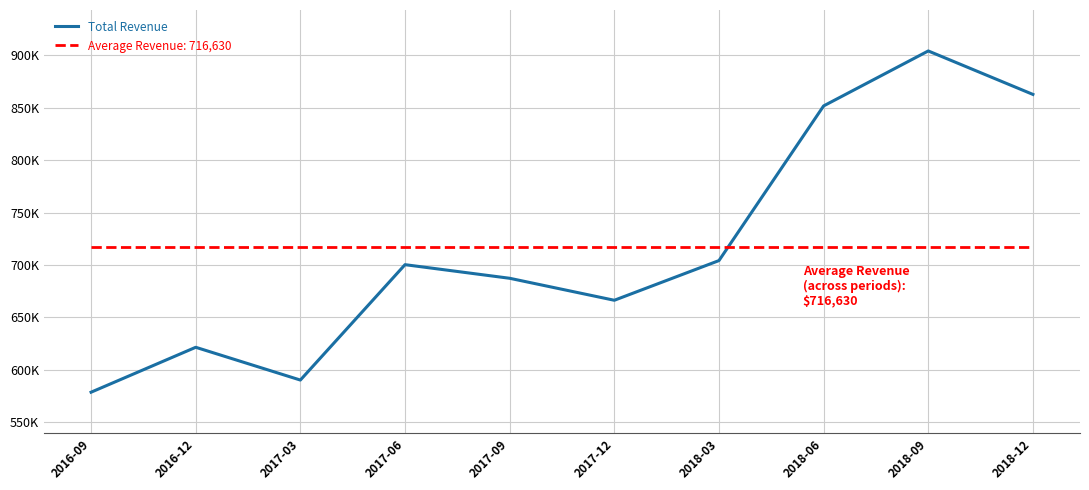

True or false: the data shows 578400 at 2016-09.

True